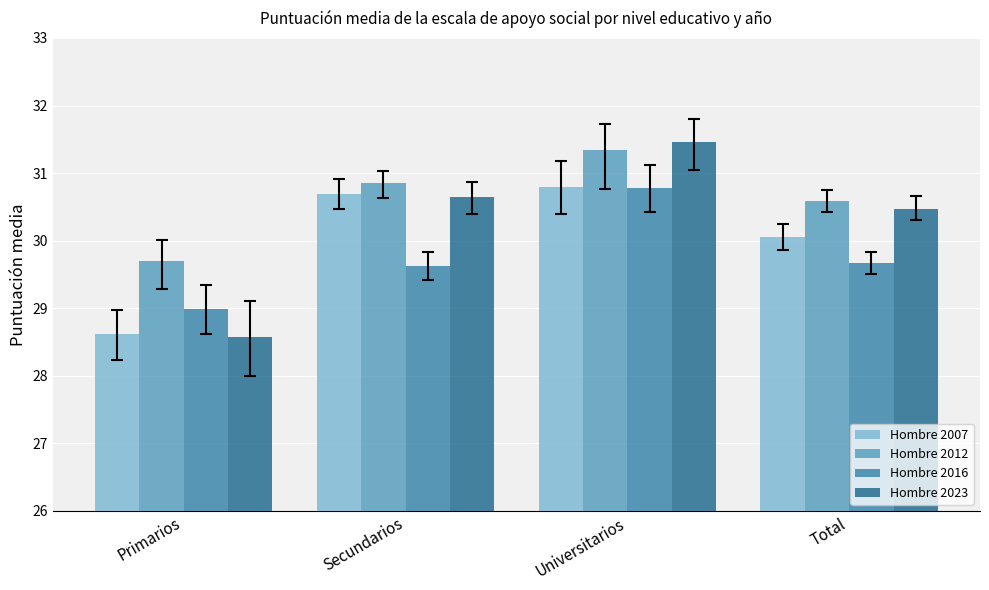

Does the chart contain stacked bars?

No